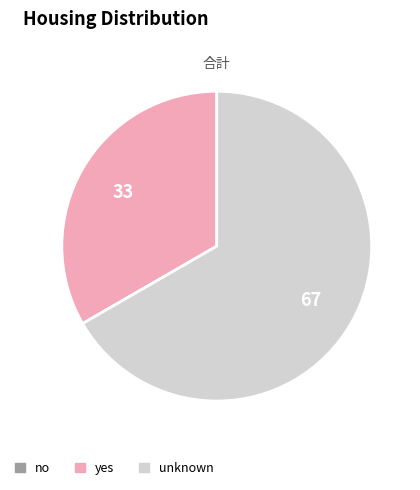

True or false: yes accounts for 33% of the total.

True